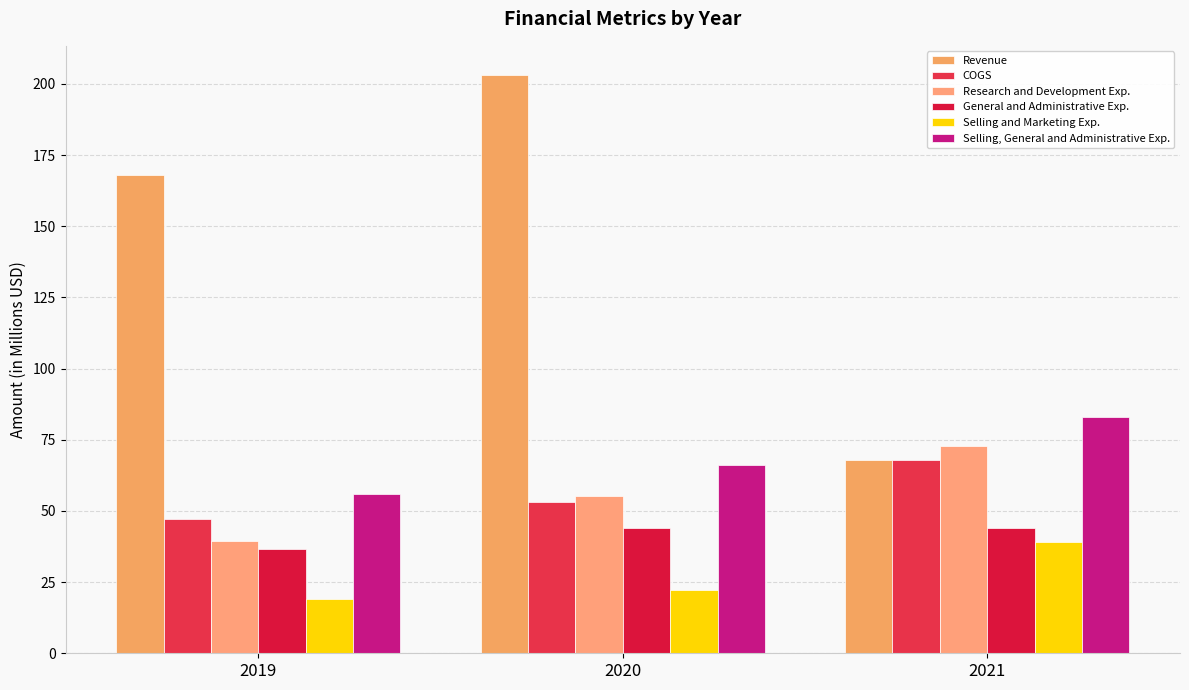

How many categories are shown in the chart?

3